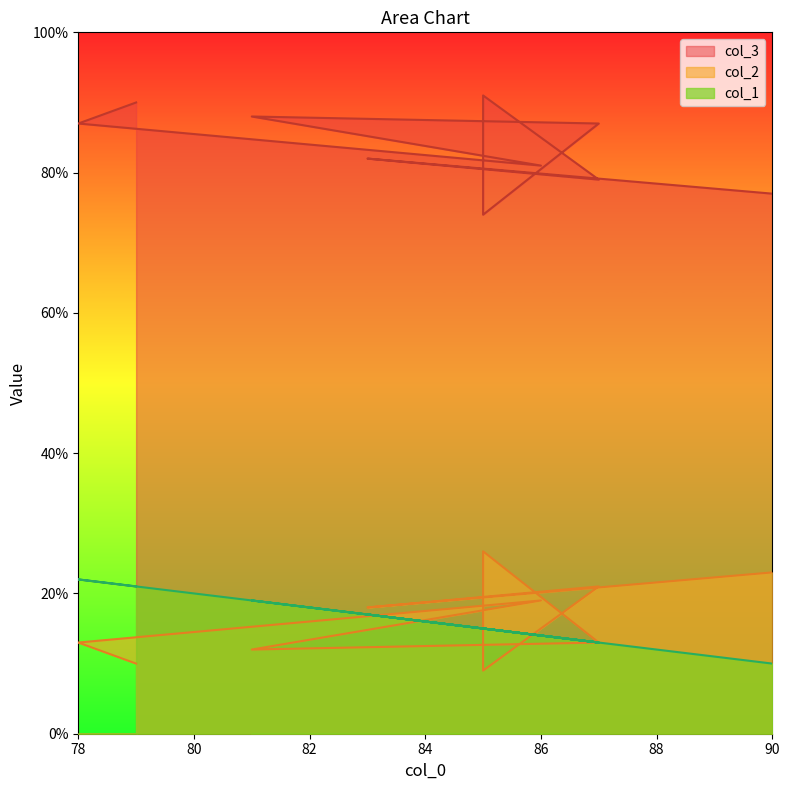

What is the sum of the col_1 values at 87 and 86?

27